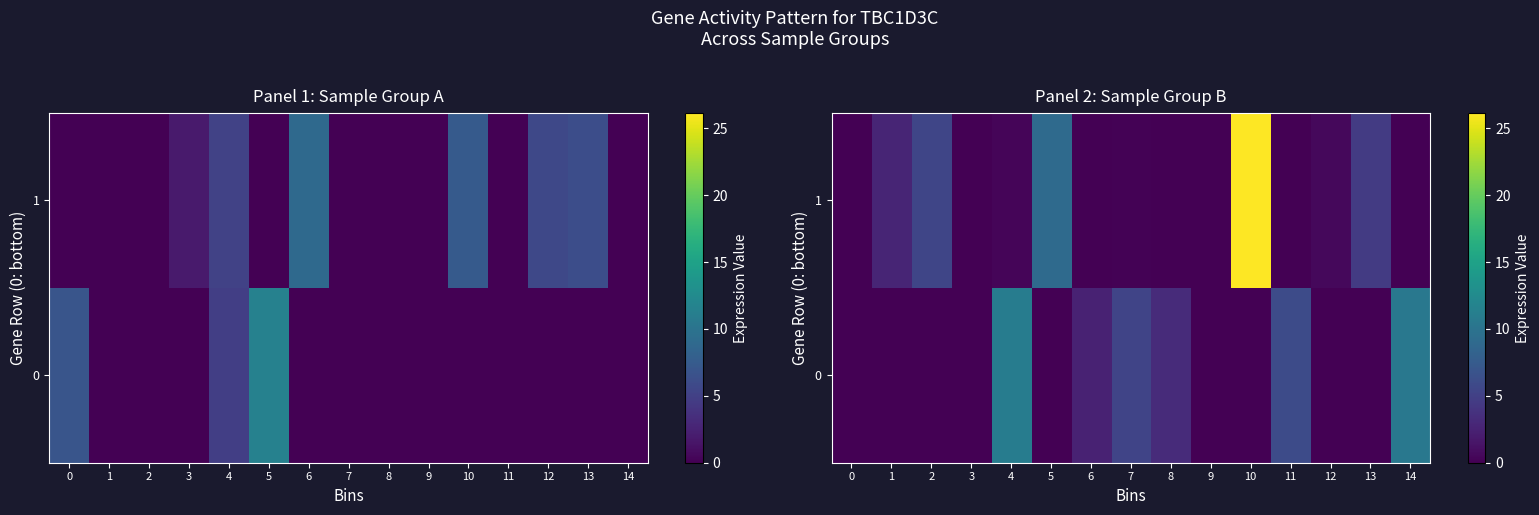

At which category is the sum across all series the highest?

10